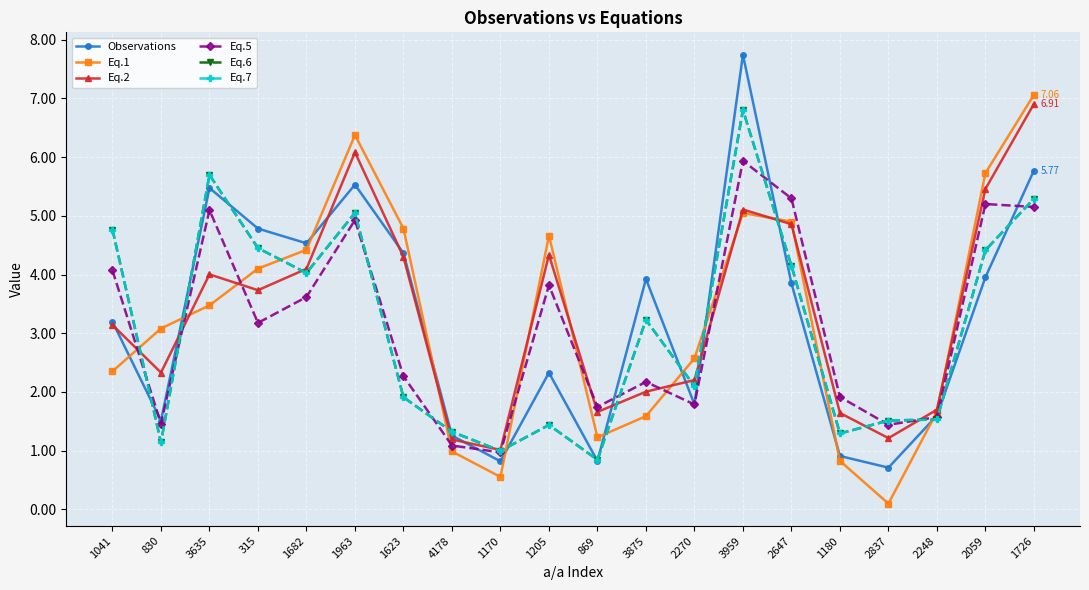

What is the average value of the Eq.7 series?

3.1